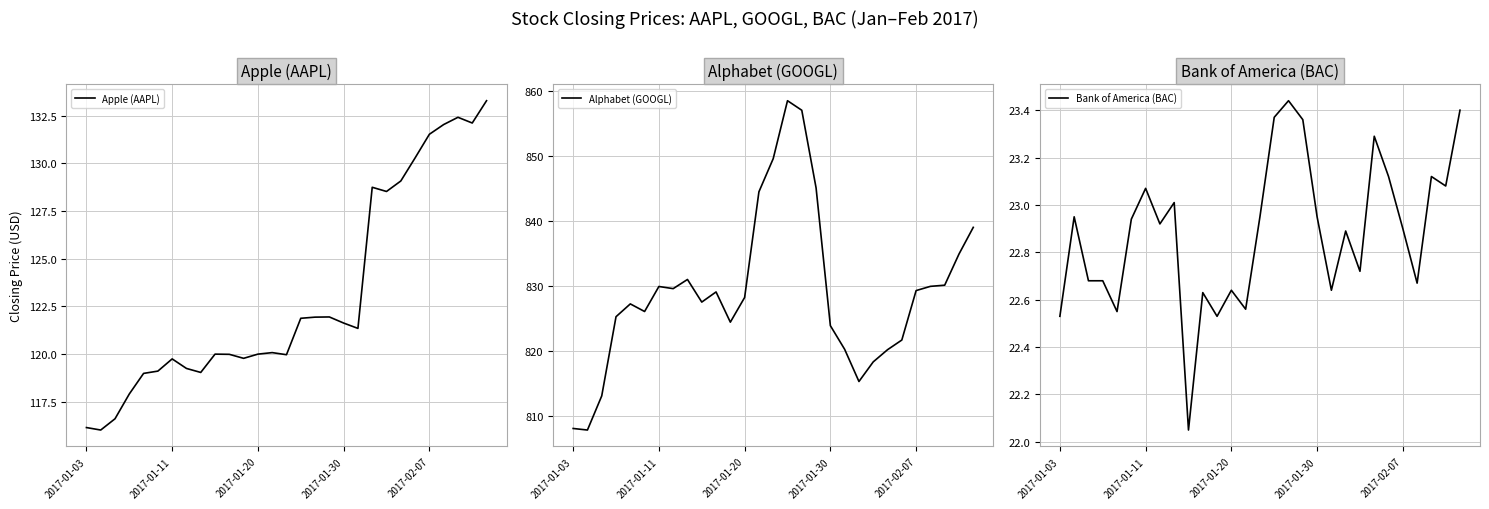

What position from the left is 5?

6